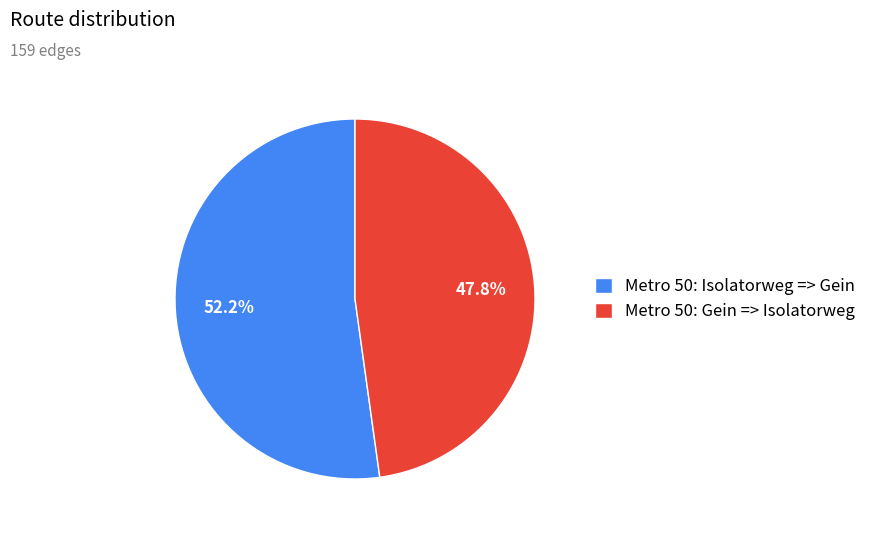

Which slice is the largest?

Metro 50: Isolatorweg => Gein